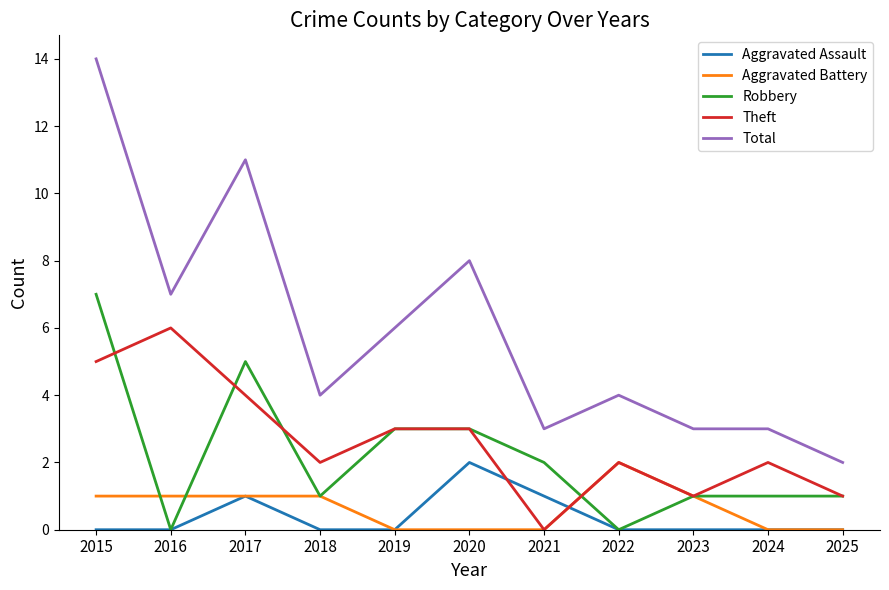

What is the difference between the maximum and second lowest values in the Robbery series?

7